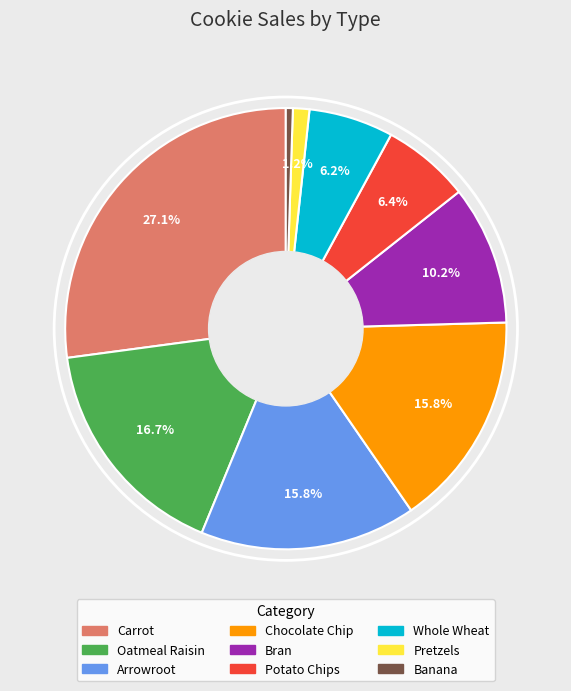

Is the sum of Bran and Oatmeal Raisin greater than half?

No